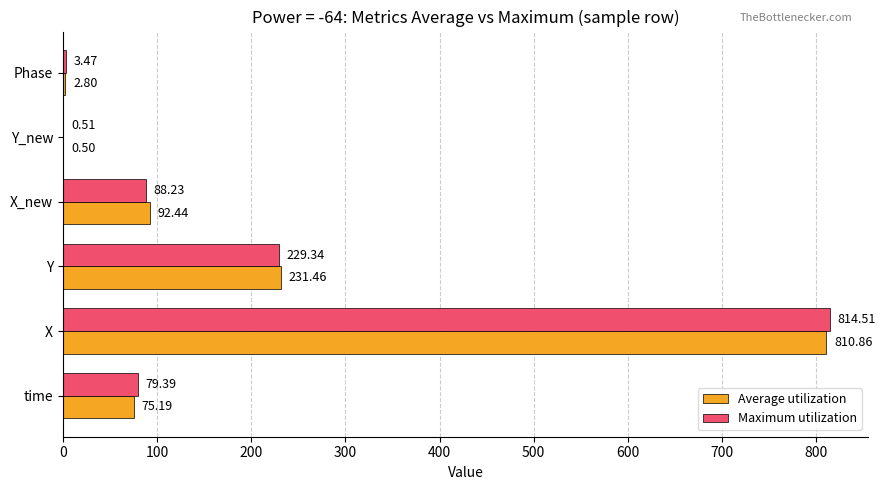

Which series has the largest total across all categories?

Maximum utilization